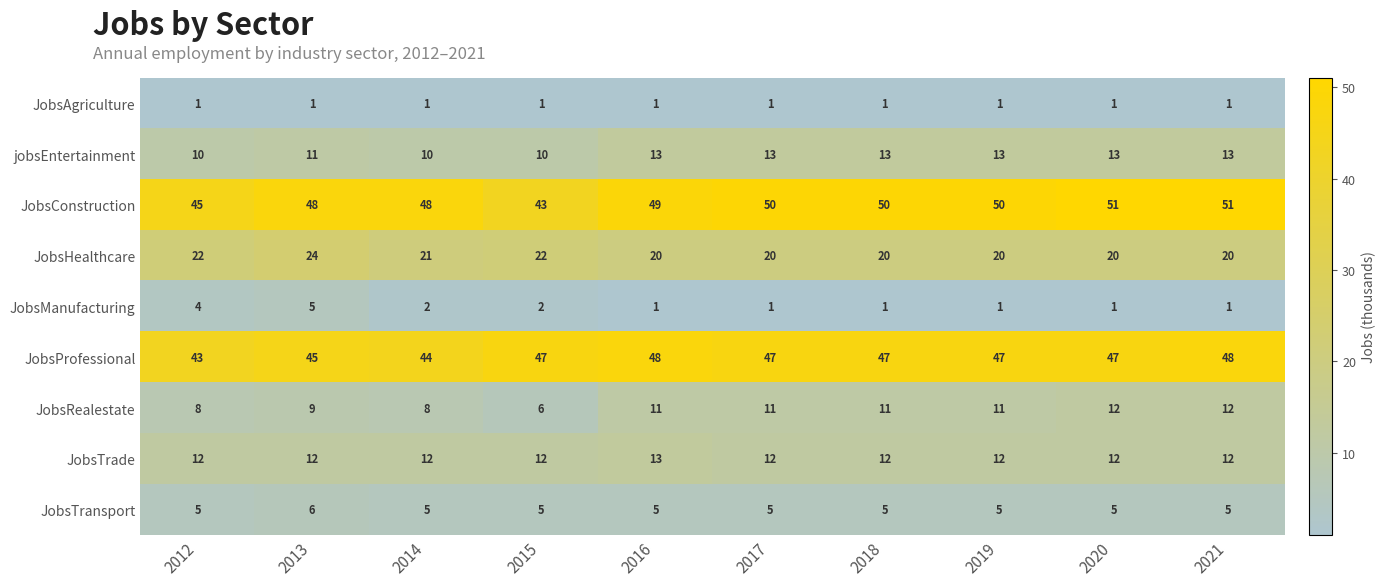

How many data points does each series have?

10